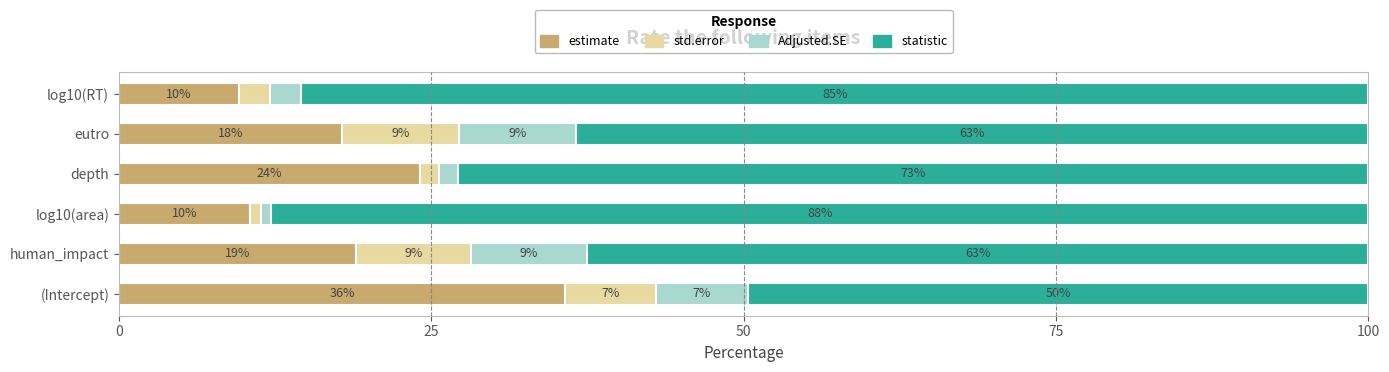

What are all the series names shown in the legend?

estimate, std.error, Adjusted.SE, statistic